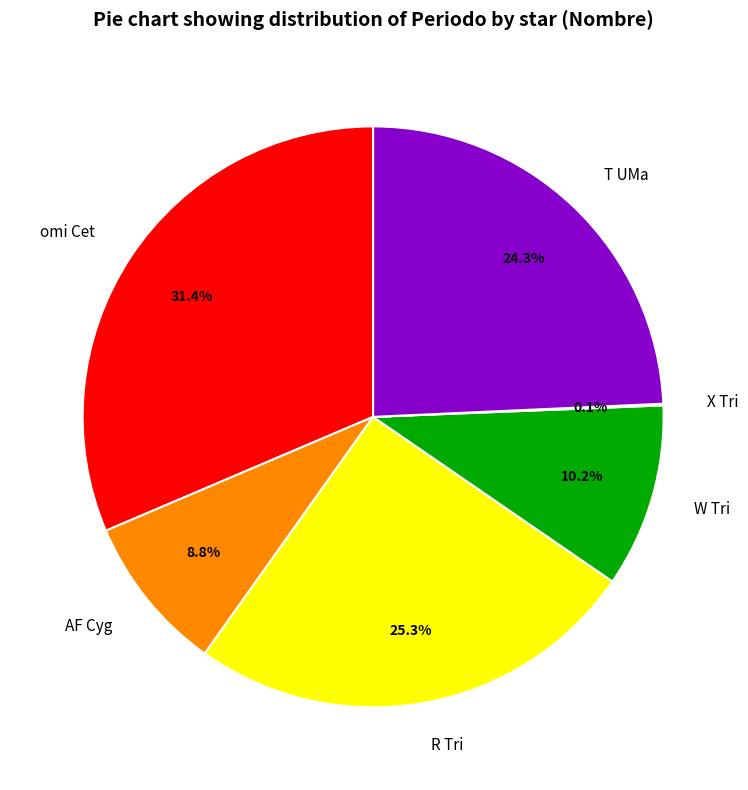

What percentage is the W Tri slice, to the nearest percent?

10%